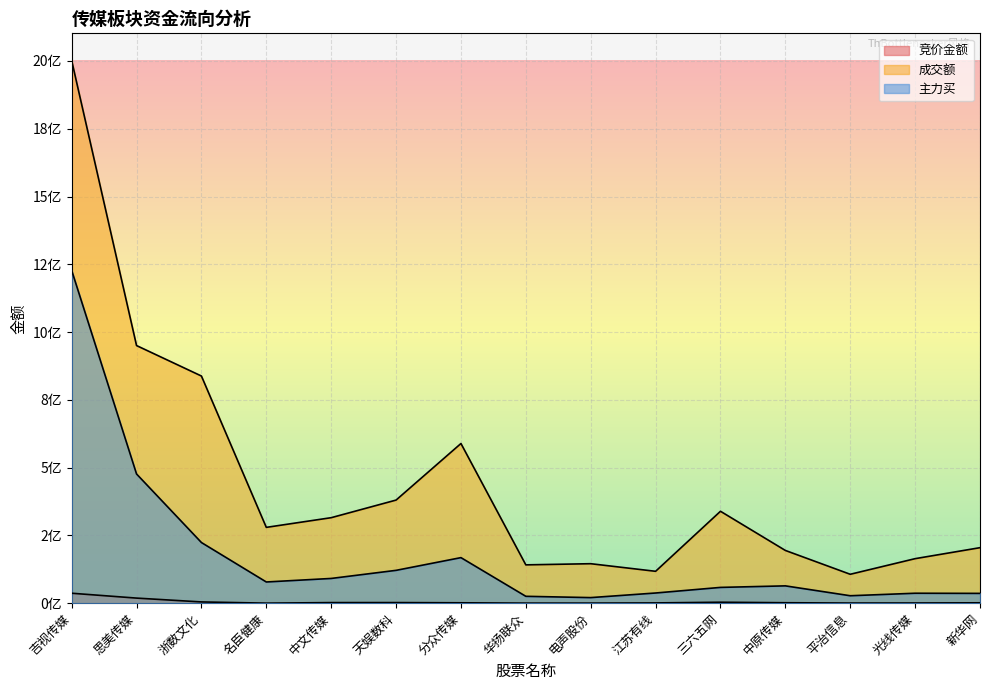

What is the value of the 成交额 point at the 6th from the left?

380316347